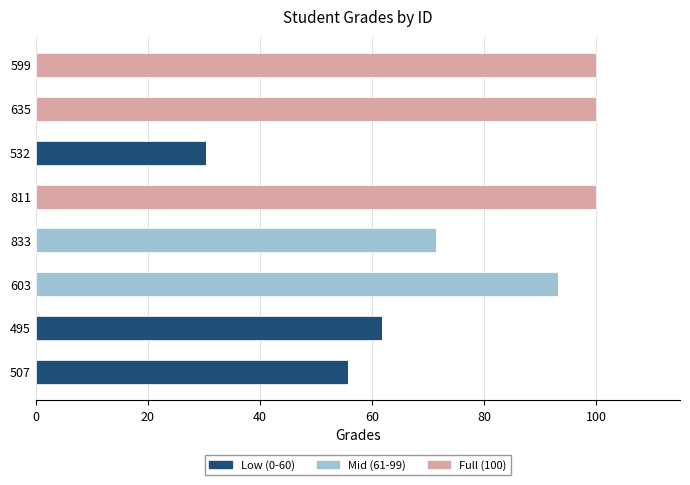

What is the sum of all Low (0-60) values?

148.0